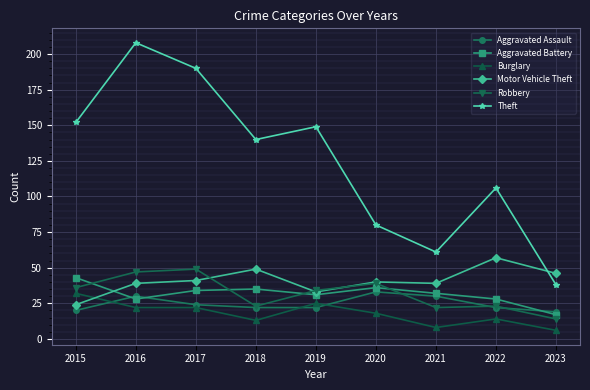

What are all the series names shown in the legend?

Aggravated Assault, Aggravated Battery, Burglary, Motor Vehicle Theft, Robbery, Theft